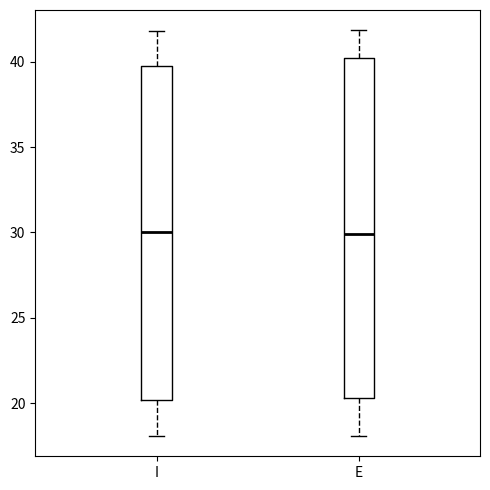

Reading left to right, transcribe this box plot: for each box, give where its median line is, the range the box spans, and where its two whiskers end, as read against the y-axis. The values are not printed on the chart, so give them approximately, as read against the axis.

I: median 30.0, box 20.0 to 40.0, whiskers 18.0 to 42.0
E: median 30.0, box 20.5 to 40.0, whiskers 18.0 to 42.0